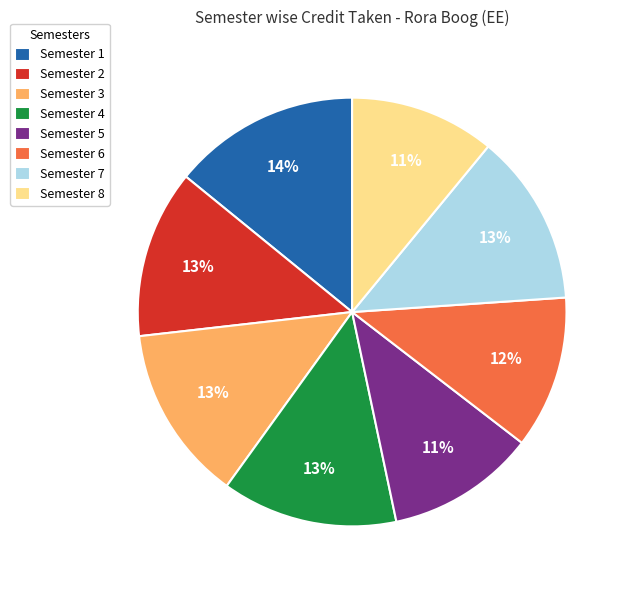

What is the ratio of the value at Semester 1 to the value at Semester 3?

1.1